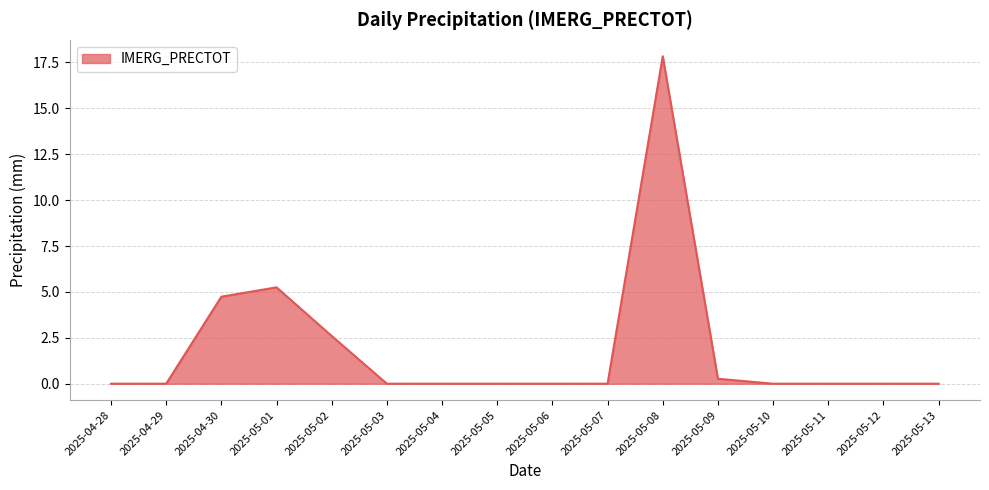

What is the maximum value shown in the chart?

17.8